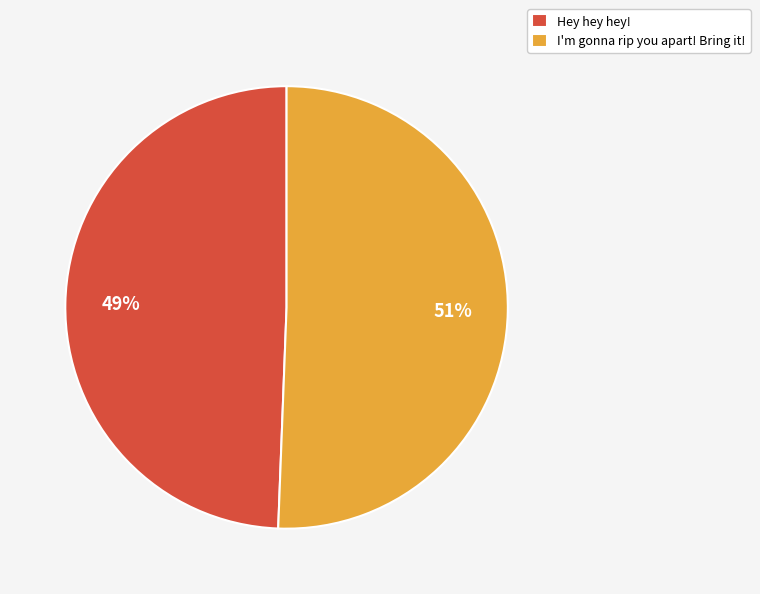

The I'm gonna rip you apart! Bring it! slice represents 56% of the pie. True or false?

False